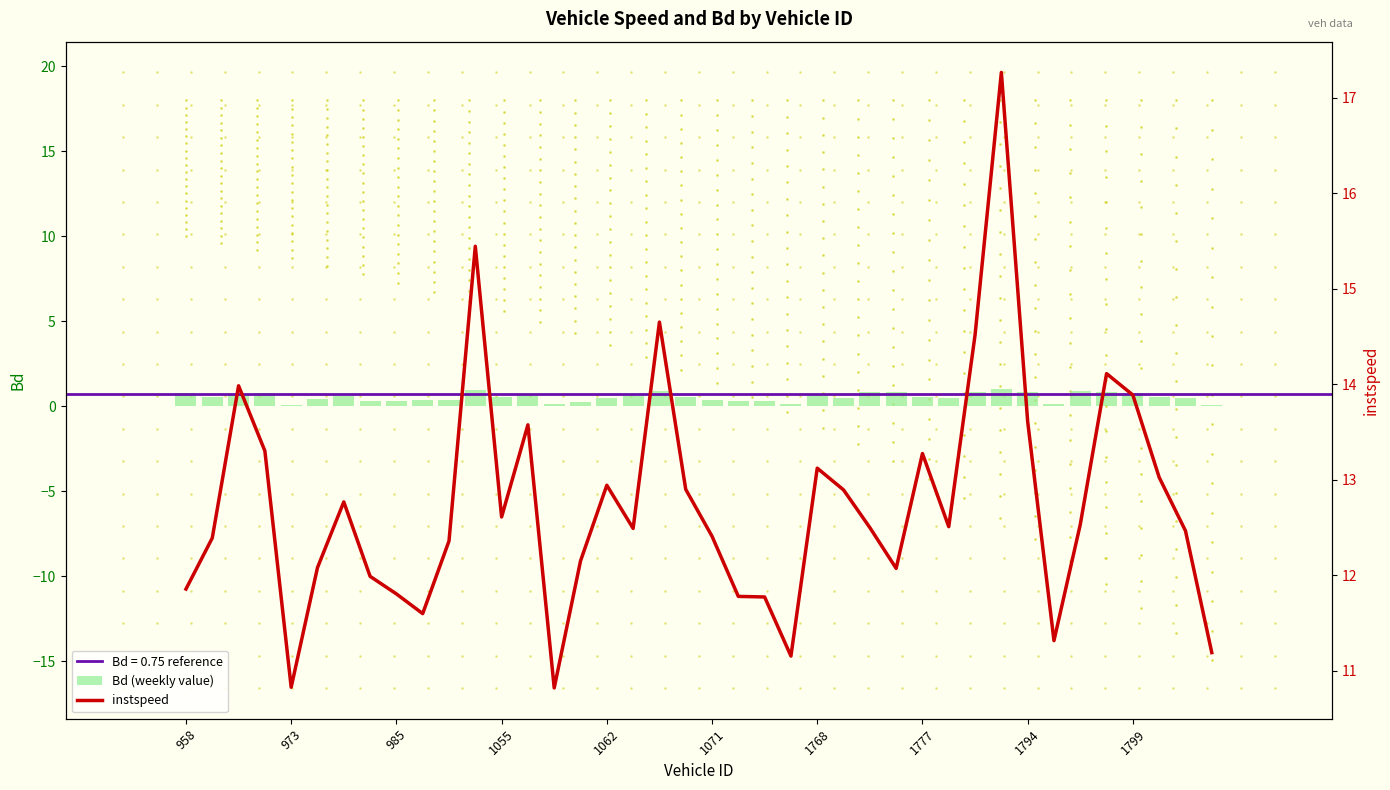

Which series has the largest total across all categories?

instspeed